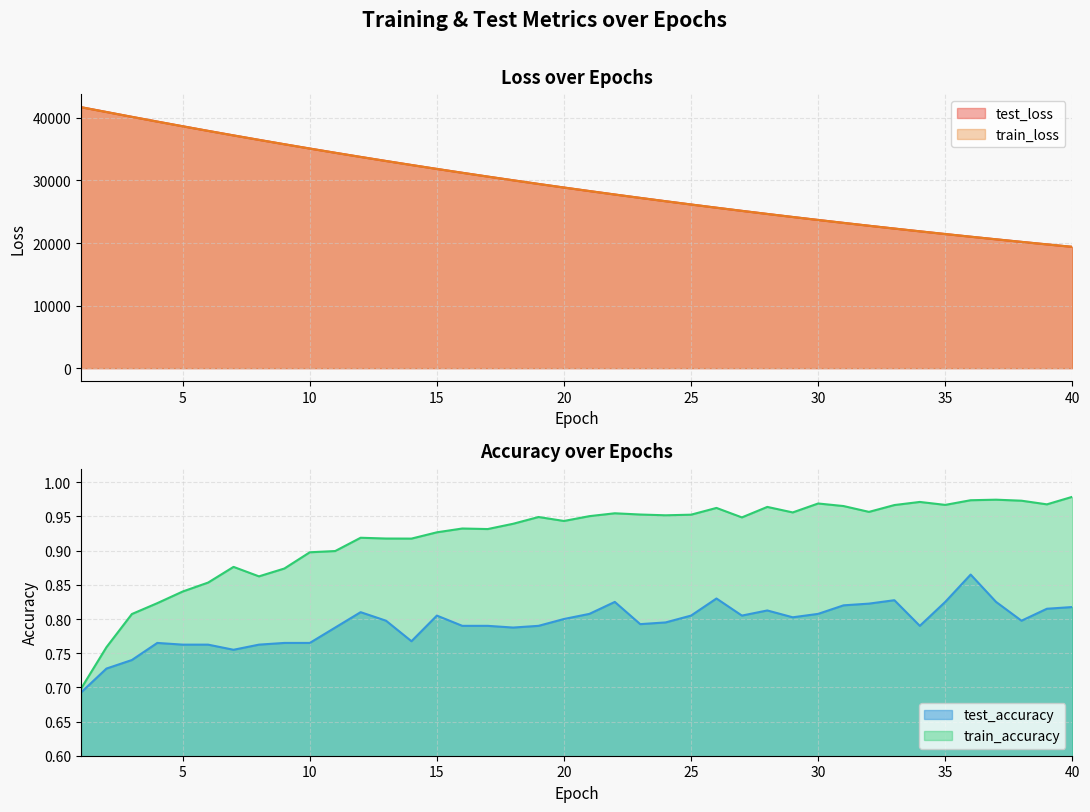

What is the smallest value displayed?

0.7